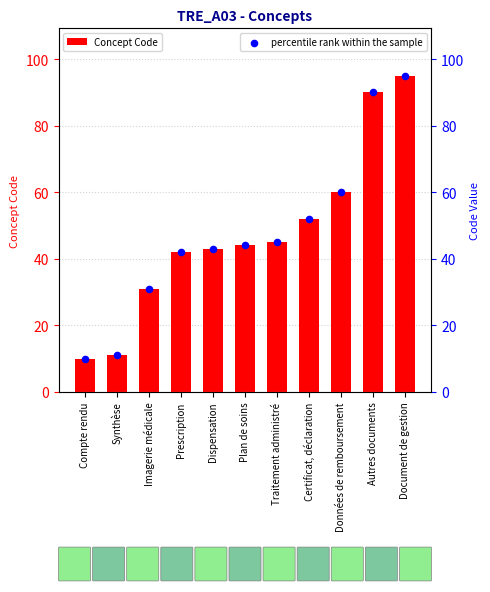

Which series has the largest total across all categories?

Concept Code